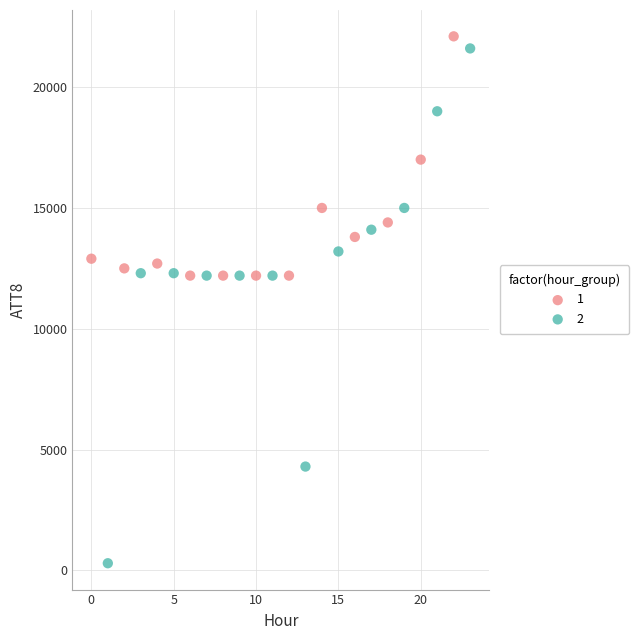

Which series has the largest Y range (max minus min)?

2